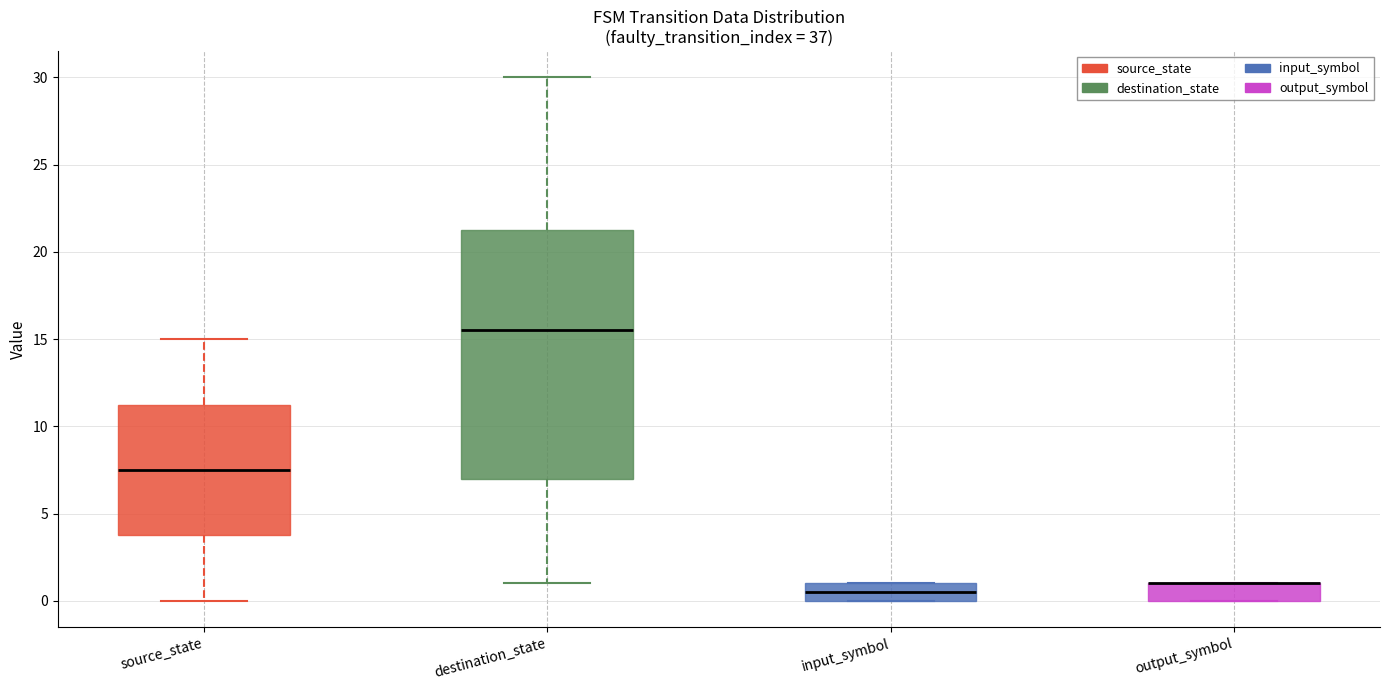

Where is the lower edge of the box for output_symbol on the y-axis? The values are not printed on the chart, so give them approximately, as read against the axis.

0.0